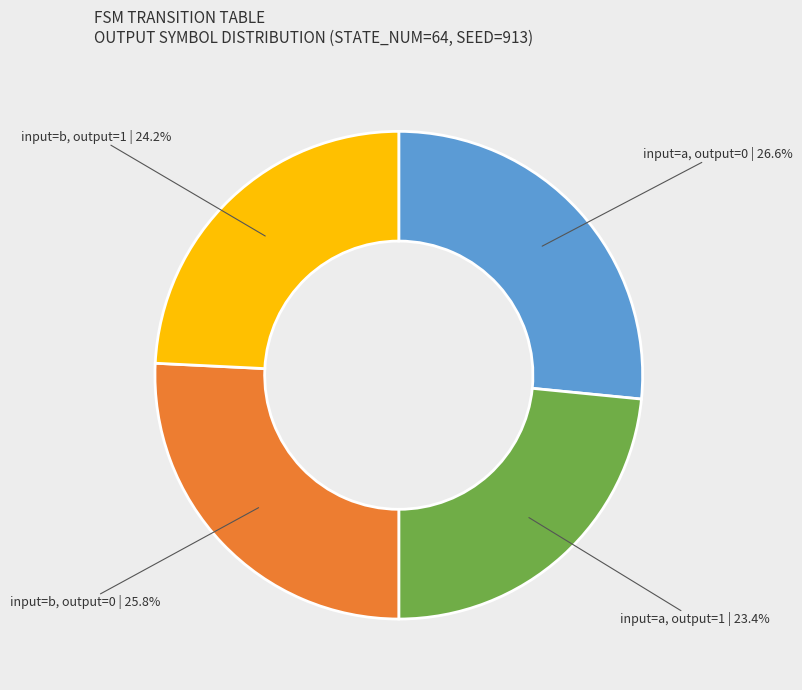

Does any single category account for the majority?

No